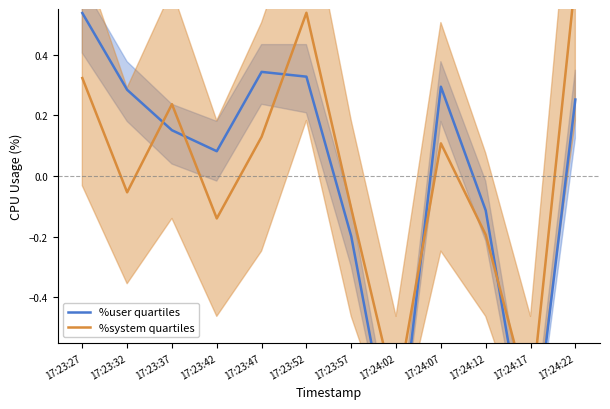

Where do %user quartiles and %system quartiles first cross each other?

17:23:32 and 17:23:37